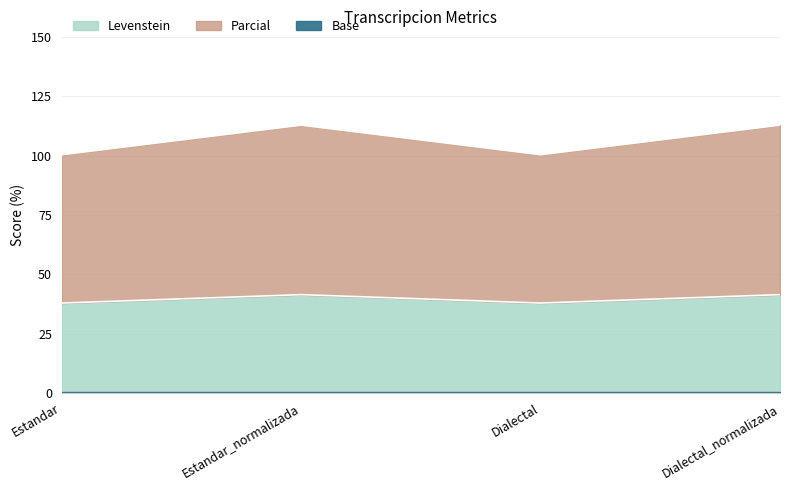

True or false: Levenstein has a value of 41.4 at Estandar_normalizada.

True